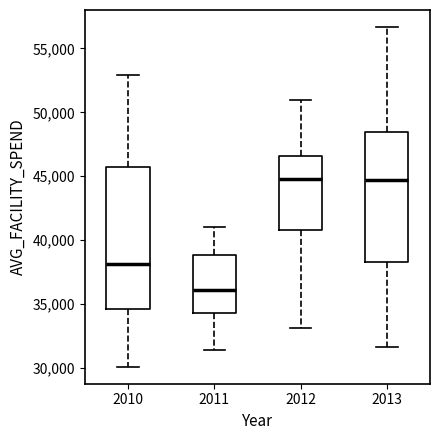

Reading left to right, transcribe this box plot: for each box, give where its median line is, the range the box spans, and where its two whiskers end, as read against the y-axis. The values are not printed on the chart, so give them approximately, as read against the axis.

2010: median 38000, box 34500 to 45500, whiskers 30000 to 53000
2011: median 36000, box 34500 to 39000, whiskers 31500 to 41000
2012: median 45000, box 41000 to 46500, whiskers 33000 to 51000
2013: median 44500, box 38500 to 48500, whiskers 31500 to 56500